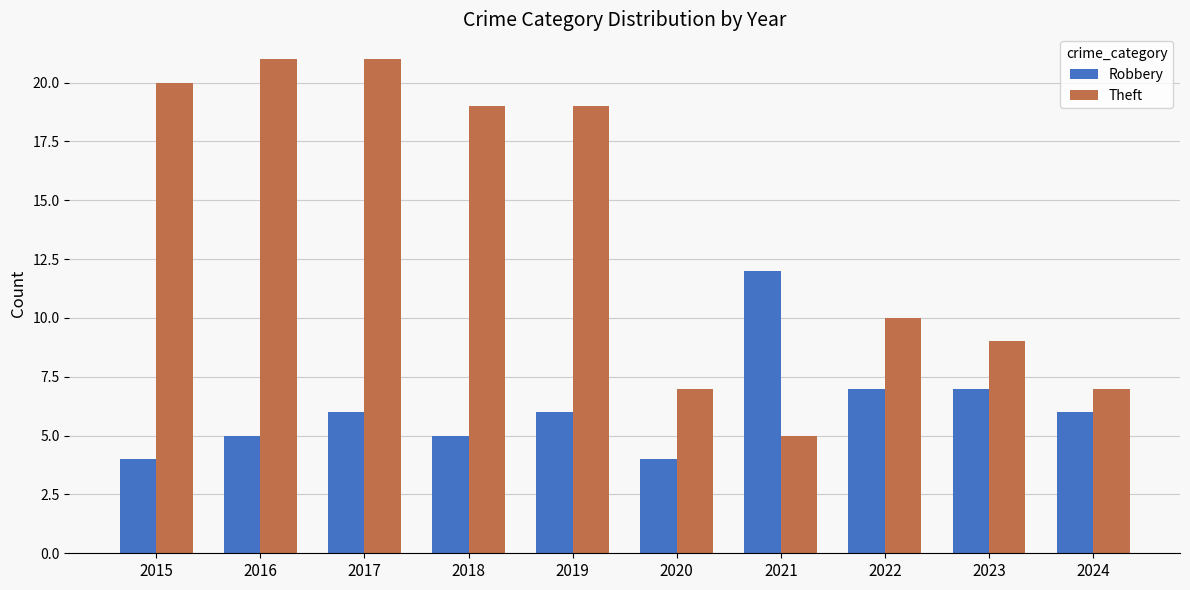

What is the spread (max minus min) of values at 2015?

16